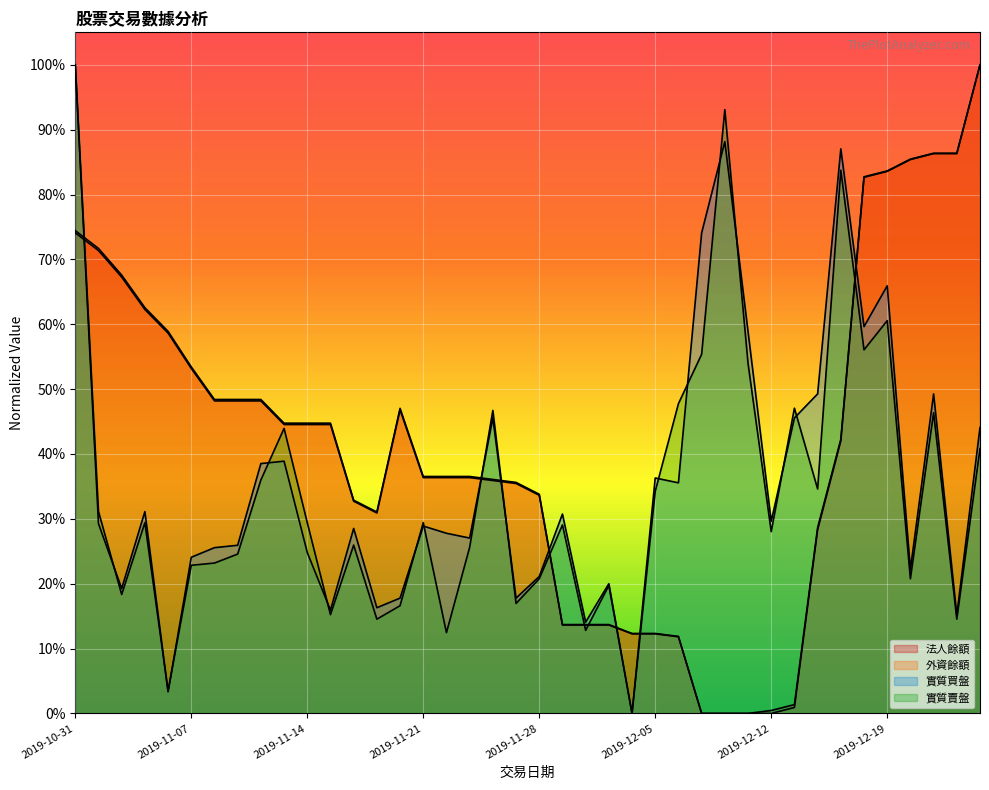

List the series in order of their peak value, lowest first.

外資餘額, 法人餘額, 實質買盤, 實質賣盤